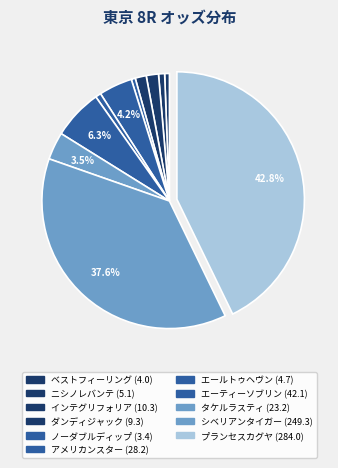

To the nearest percent, what percentage of the pie is ダンディジャック?

1%